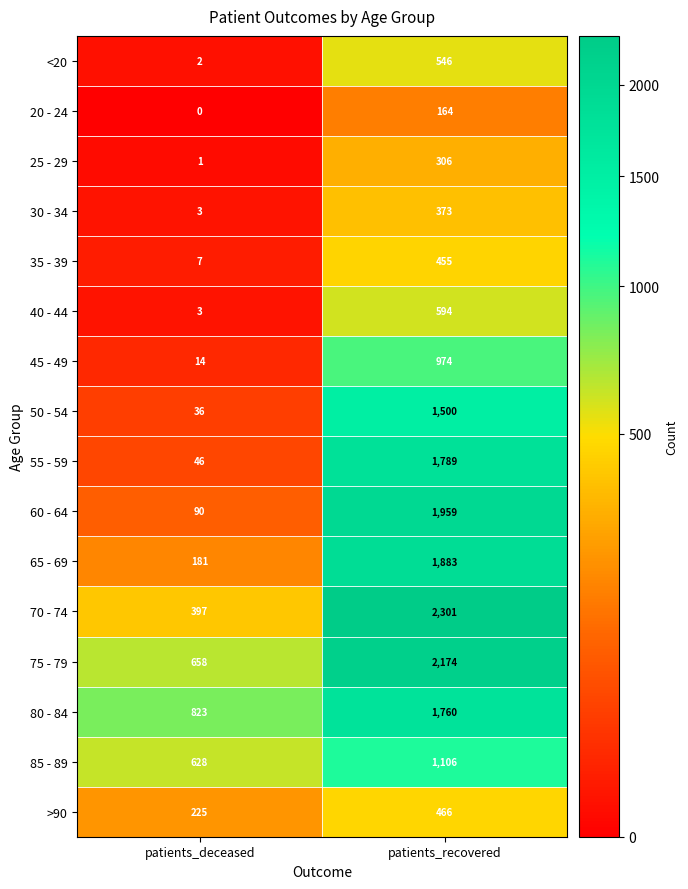

Is it true that <20 equals 1 at patients_deceased?

False